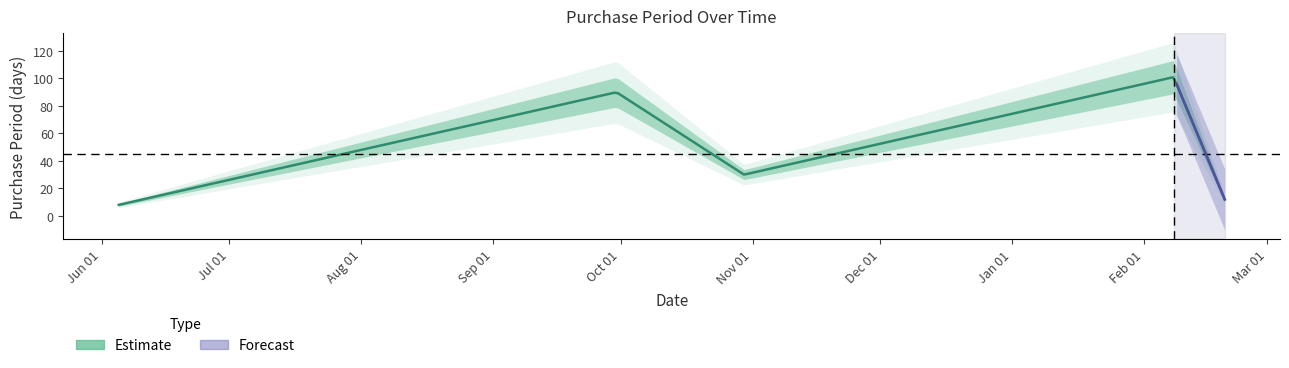

How many interior local peaks (higher than both neighbors) does the data have?

2